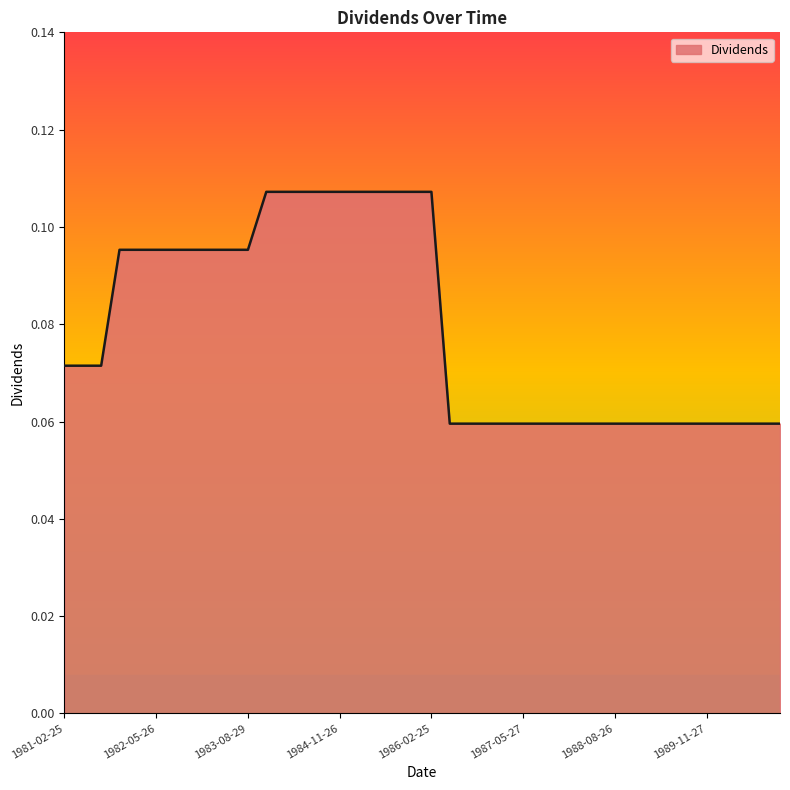

Rank the categories by value from lowest to highest.

1986-05-27, 1986-08-26, 1986-11-24, 1987-03-02, 1987-05-27, 1987-08-28, 1987-11-24, 1988-02-29, 1988-05-26, 1988-08-26, 1988-11-25, 1989-02-24, 1989-05-25, 1989-08-28, 1989-11-27, 1990-02-23, 1990-05-25, 1990-08-29, 1990-11-21, 1981-02-25, 1981-05-28, 1981-08-31, 1981-11-24, 1982-02-24, 1982-05-26, 1982-08-30, 1982-11-24, 1983-02-23, 1983-05-25, 1983-08-29, 1983-11-25, 1984-02-24, 1984-05-25, 1984-08-28, 1984-11-26, 1985-02-26, 1985-05-28, 1985-08-27, 1985-11-25, 1986-02-25